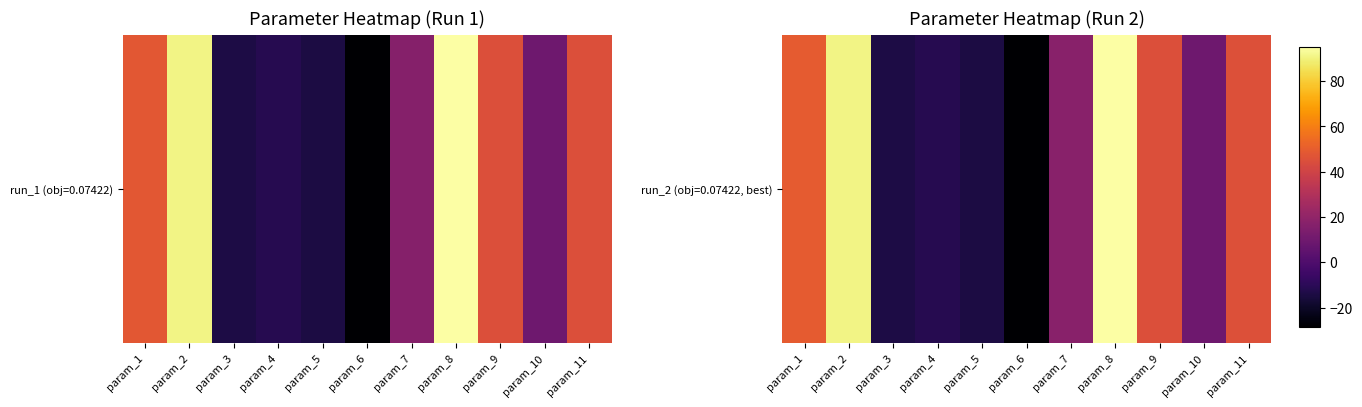

Rank the categories by value from highest to lowest.

param_8, param_2, param_1, param_11, param_9, param_7, param_10, param_4, param_3, param_5, param_6